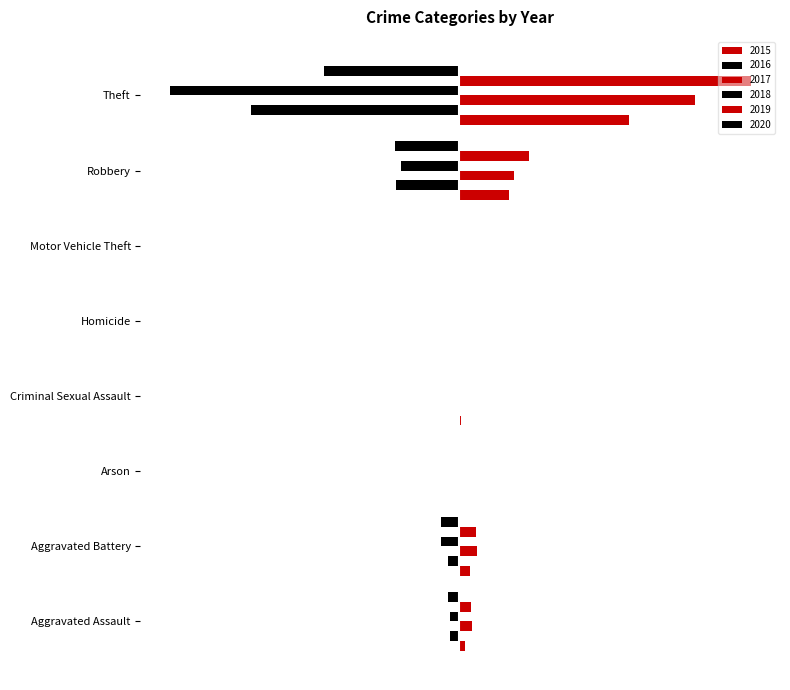

Reading right to left, transcribe all the data shown in this chart.

2015: Theft=994	Robbery=295	Motor Vehicle Theft=1	Homicide=0	Criminal Sexual Assault=9	Arson=3	Aggravated Battery=63	Aggravated Assault=33
2016: Theft=-1220	Robbery=-368	Motor Vehicle Theft=-3	Homicide=-1	Criminal Sexual Assault=-7	Arson=0	Aggravated Battery=-66	Aggravated Assault=-54
2017: Theft=1380	Robbery=324	Motor Vehicle Theft=2	Homicide=1	Criminal Sexual Assault=5	Arson=0	Aggravated Battery=105	Aggravated Assault=73
2018: Theft=-1694	Robbery=-339	Motor Vehicle Theft=-1	Homicide=-1	Criminal Sexual Assault=-7	Arson=-1	Aggravated Battery=-105	Aggravated Assault=-54
2019: Theft=1708	Robbery=407	Motor Vehicle Theft=0	Homicide=1	Criminal Sexual Assault=4	Arson=1	Aggravated Battery=99	Aggravated Assault=68
2020: Theft=-793	Robbery=-376	Motor Vehicle Theft=-2	Homicide=-2	Criminal Sexual Assault=-2	Arson=-1	Aggravated Battery=-103	Aggravated Assault=-67